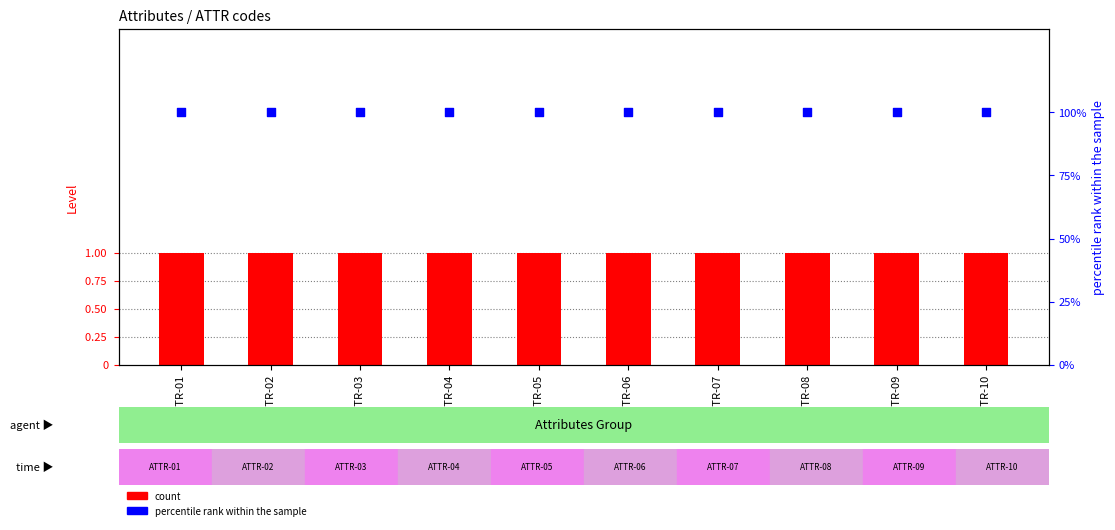

Is the value of count at ATTR-08 greater than the value of percentile rank within the sample at ATTR-02?

No